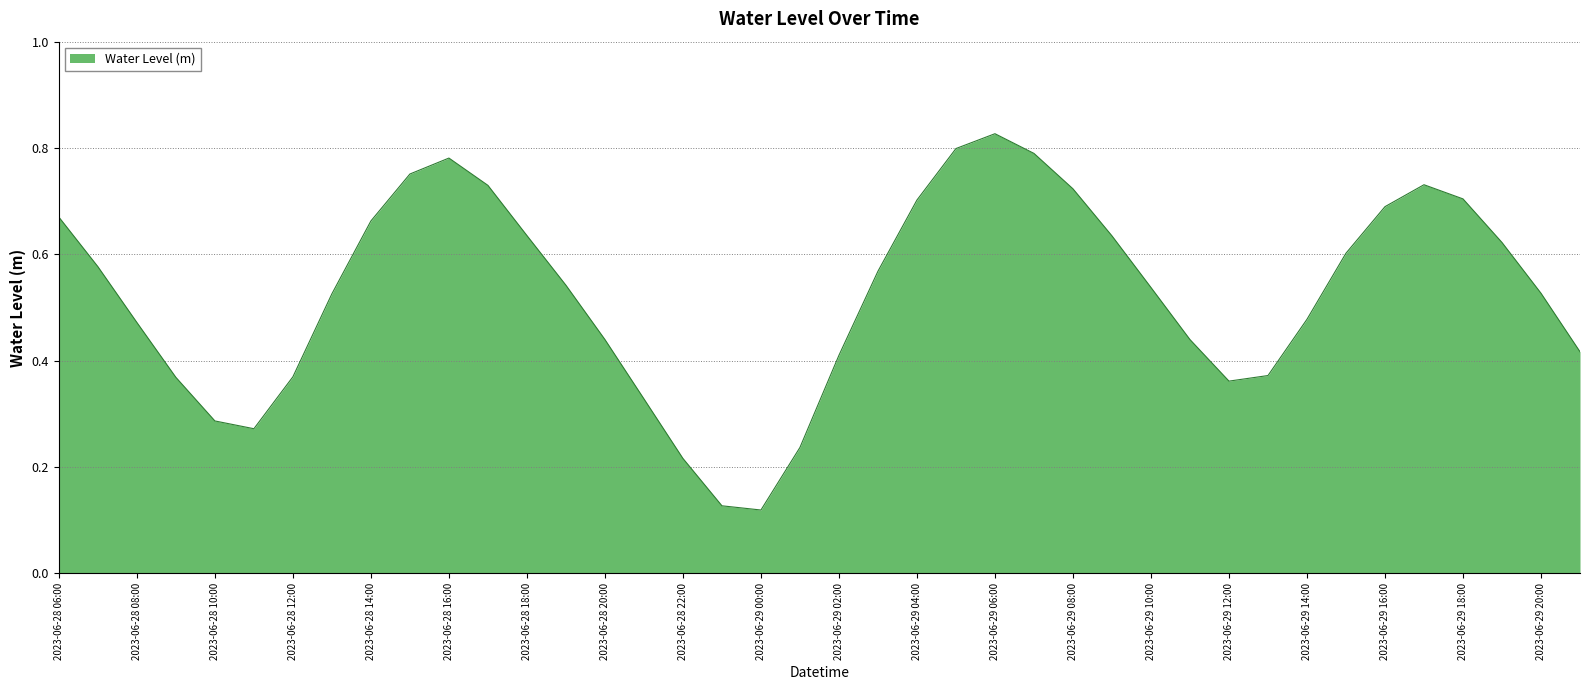

What is the difference between the maximum and minimum values?

0.7